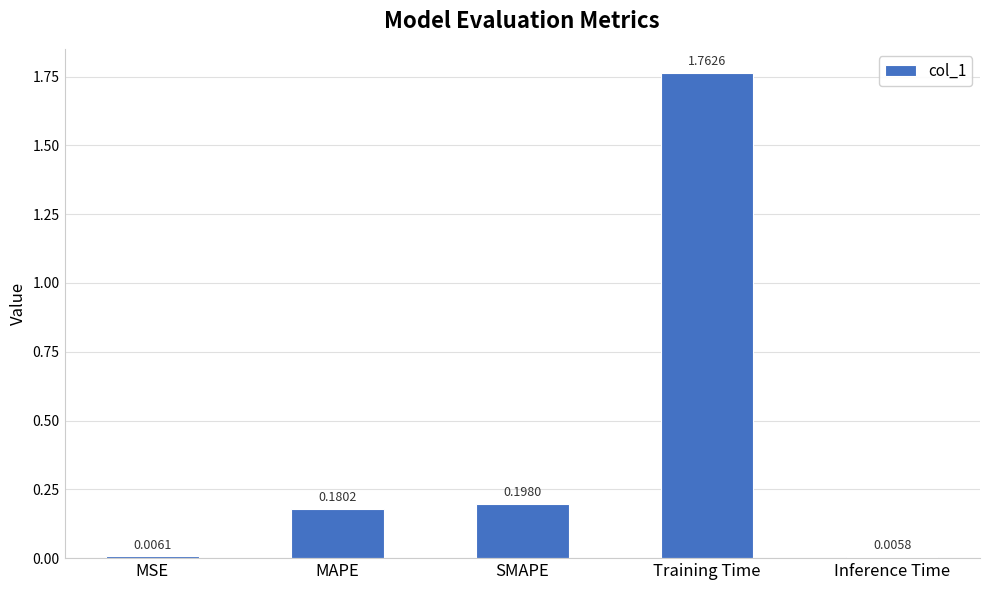

Which category has the highest value across all series?

Training Time